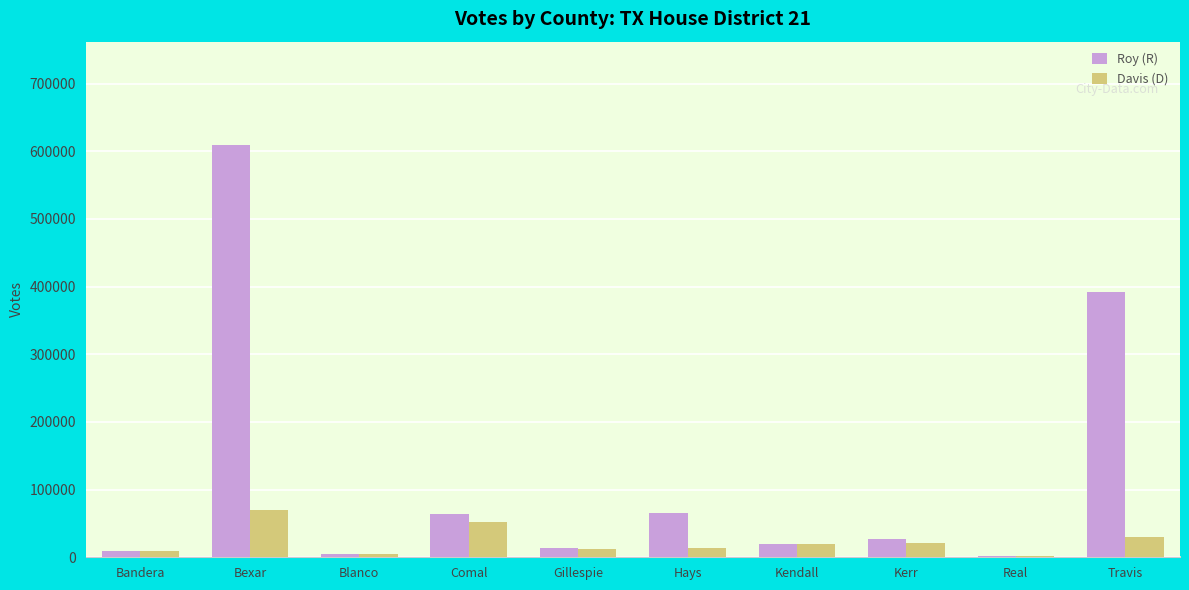

Where is Roy (R) nearest to the value 305592?

Travis